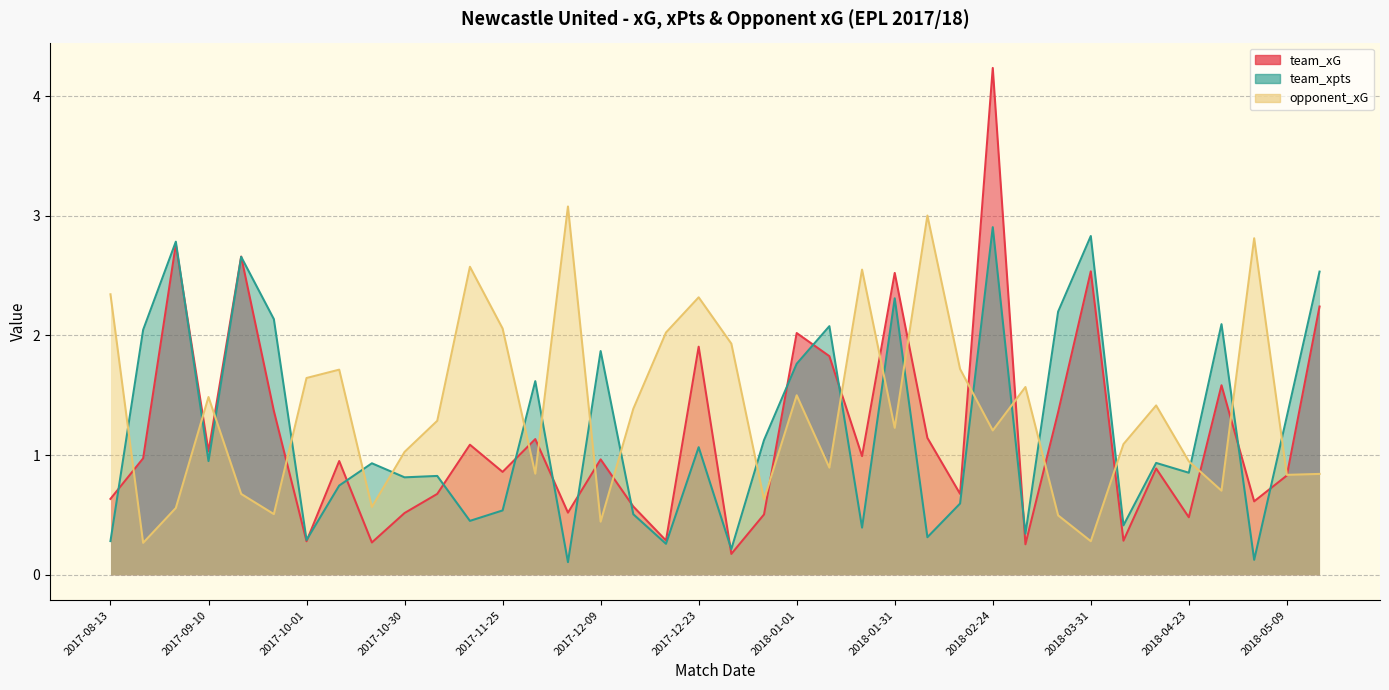

After their last crossing, which series has the higher values: team_xpts or opponent_xG?

team_xpts